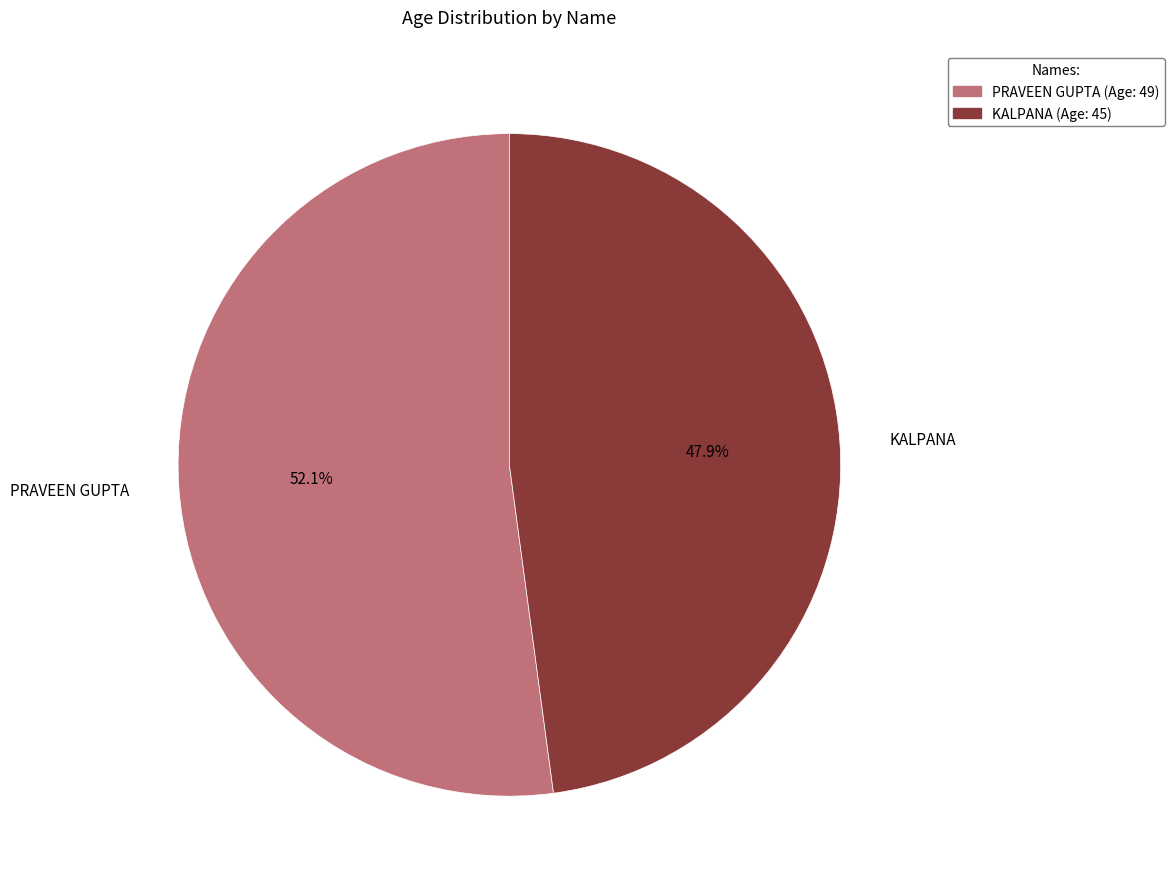

Does any single category account for the majority?

Yes